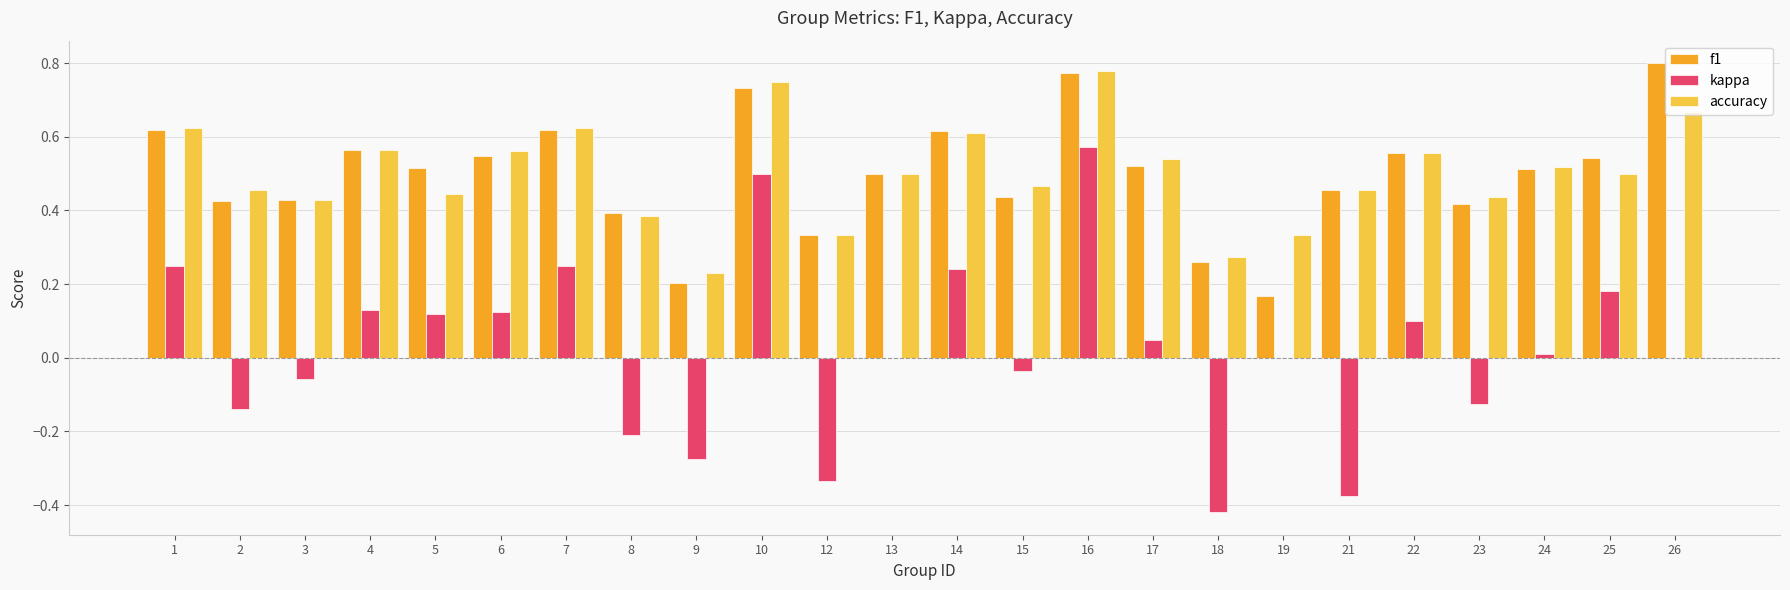

What is the sum of all accuracy values?

12.0